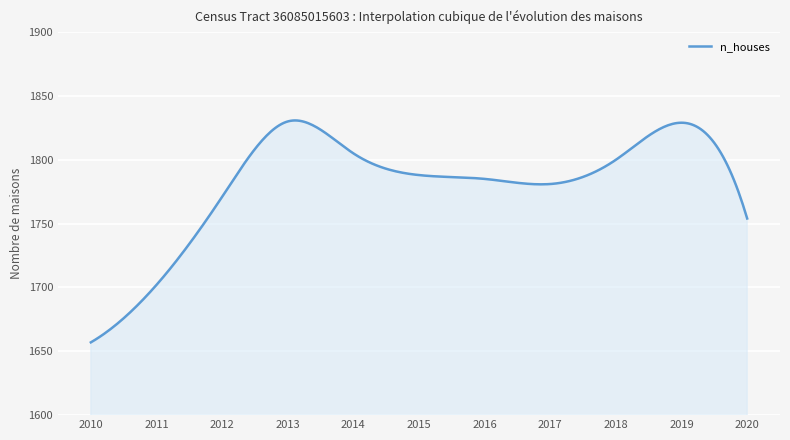

What is the smallest value displayed?

1657.0